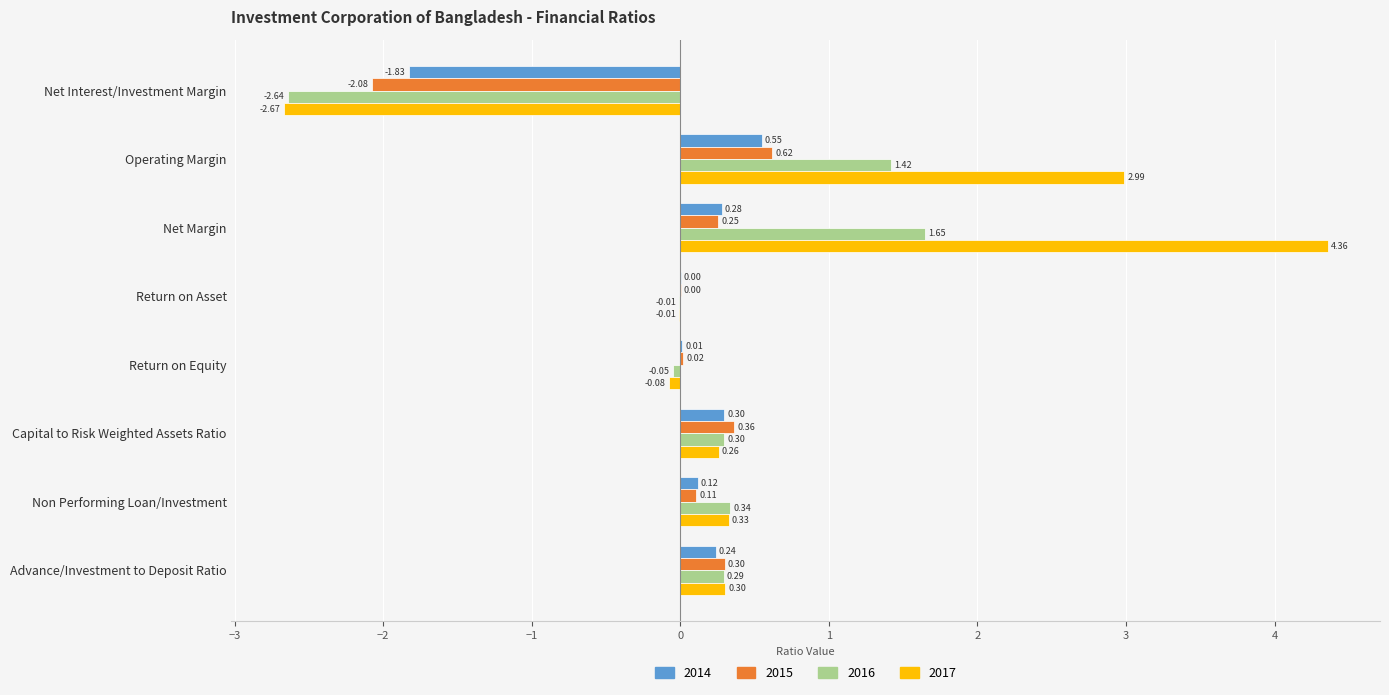

True or false: 2017 has a value of -3.5 at Net Interest/Investment Margin.

False